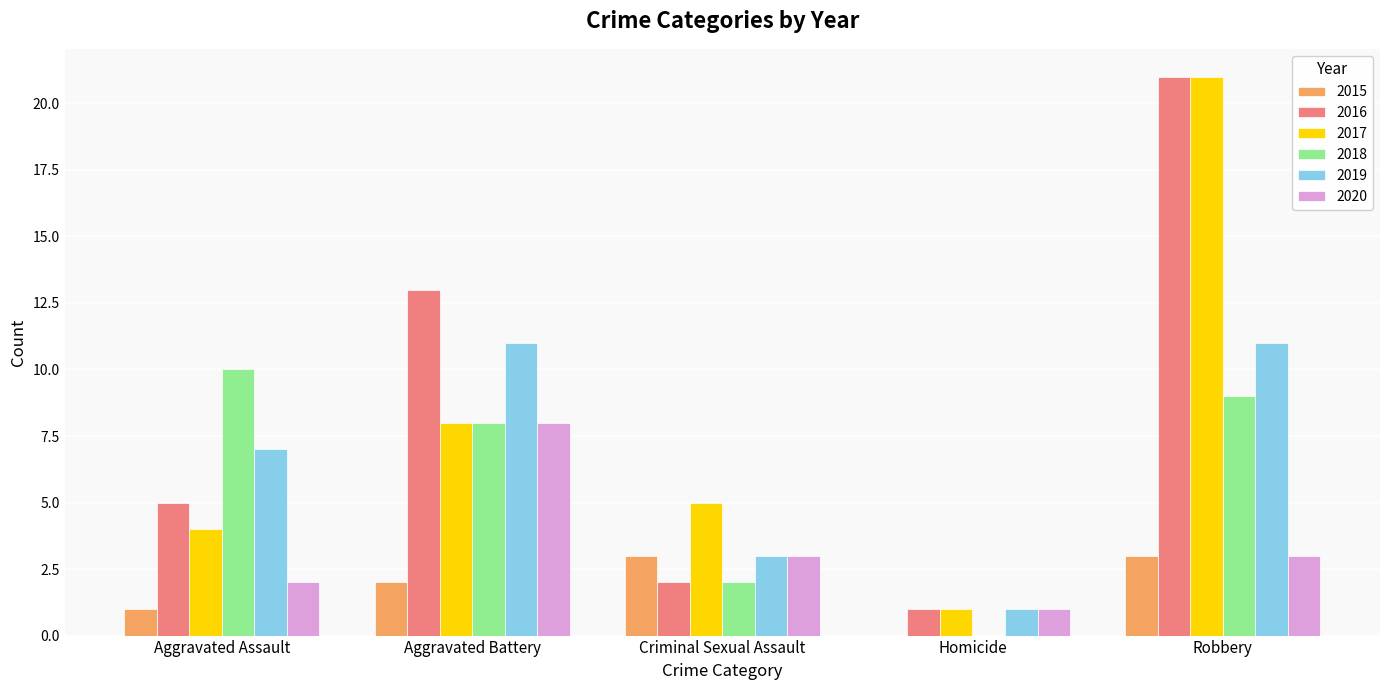

Reading right to left, transcribe all the data shown in this chart.

2015: 3	0	3	2	1
2016: 21	1	2	13	5
2017: 21	1	5	8	4
2018: 9	0	2	8	10
2019: 11	1	3	11	7
2020: 3	1	3	8	2